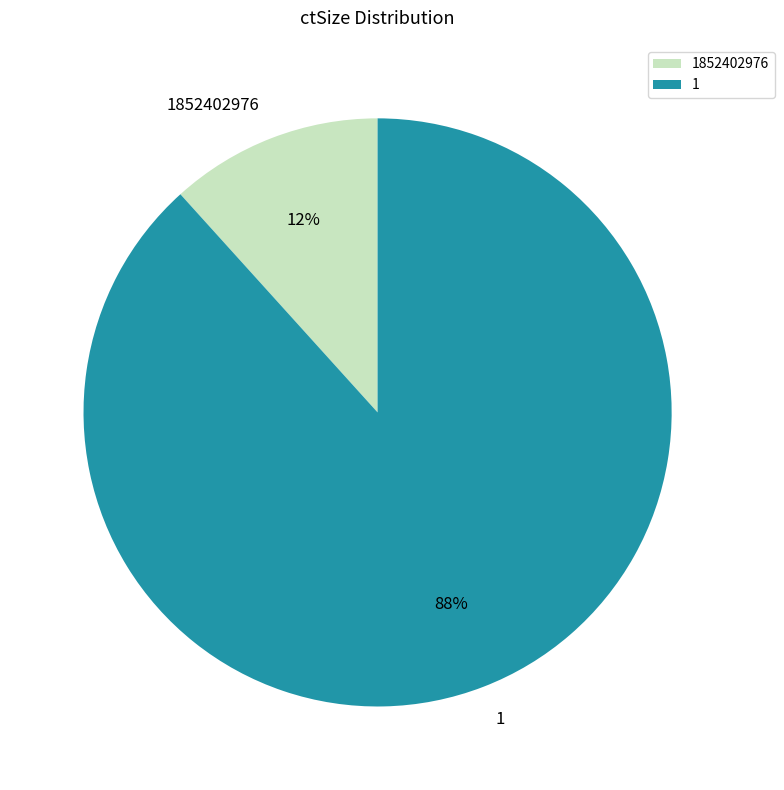

The 1 slice represents 99% of the pie. True or false?

False